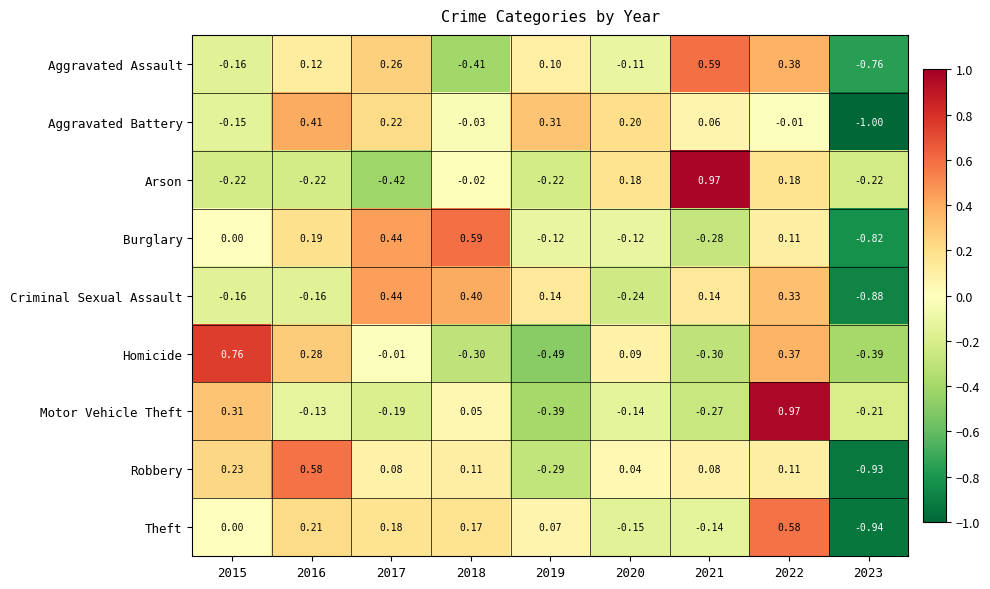

Which series changed the most between 2017 and 2022?

Motor Vehicle Theft